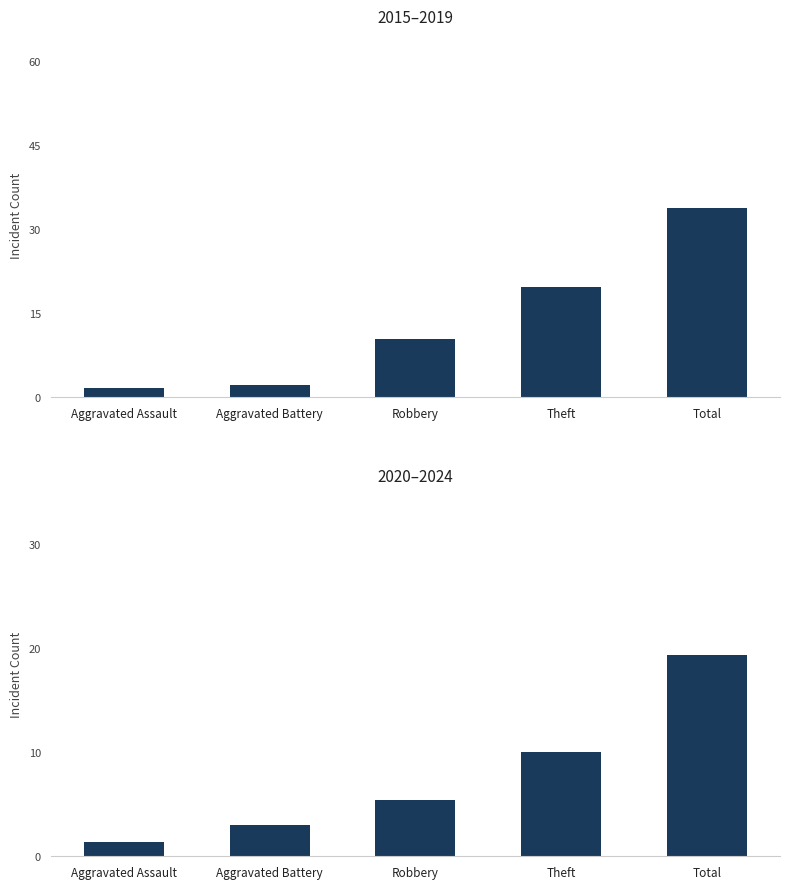

Where does the Robbery series first go above 7?

2015